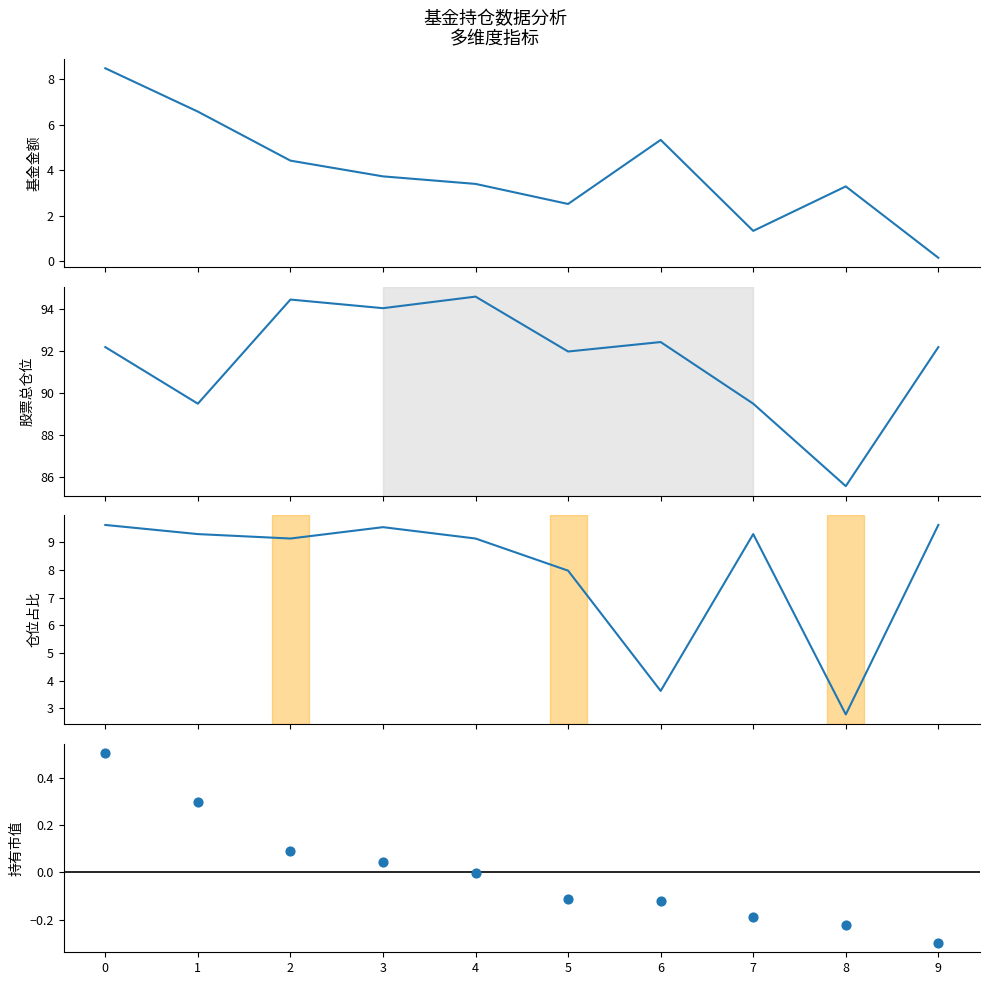

Which series has the largest total across all categories?

股票总仓位